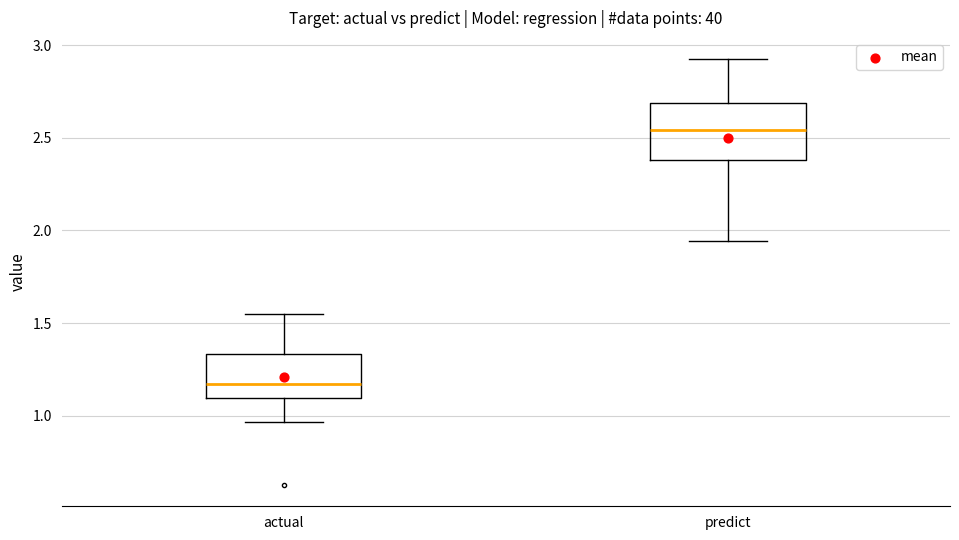

Reading left to right, transcribe this box plot: for each box, give where its median line is, the range the box spans, and where its two whiskers end, as read against the y-axis. The values are not printed on the chart, so give them approximately, as read against the axis.

actual: median 1.15, box 1.10 to 1.35, whiskers 0.95 to 1.55
predict: median 2.55, box 2.40 to 2.70, whiskers 1.95 to 2.90